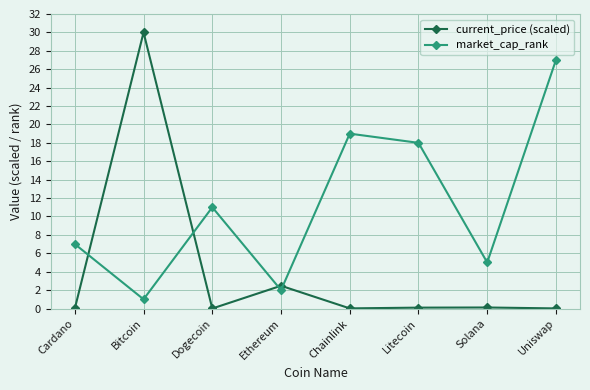

What is the total value across all series at Solana?

5.1